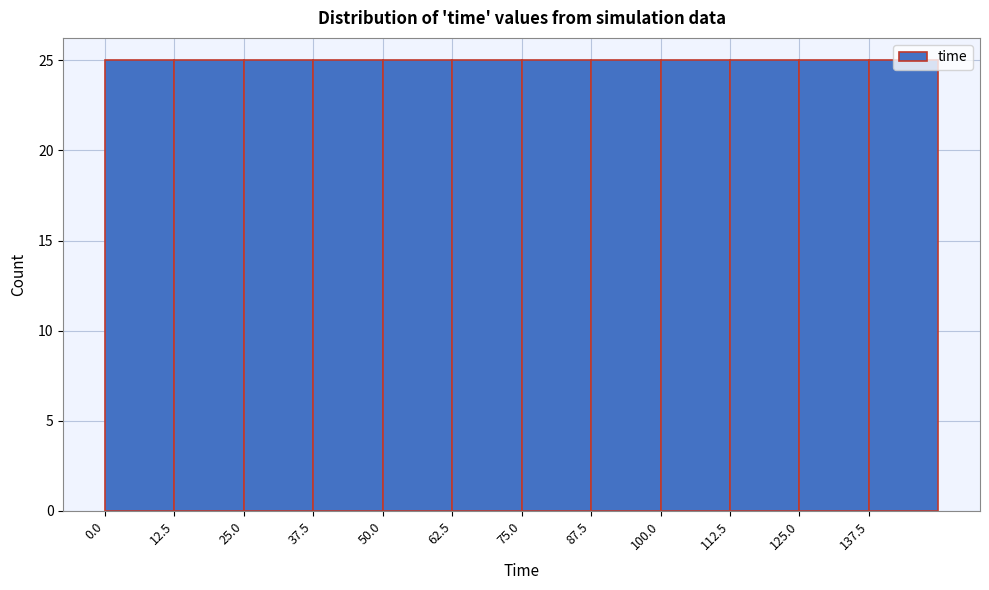

What is the height of the bar covering 87.5 to 100.0 on the x-axis? Neither the bar edges nor the heights are printed on the chart, so give them approximately, as read against the axes.

25